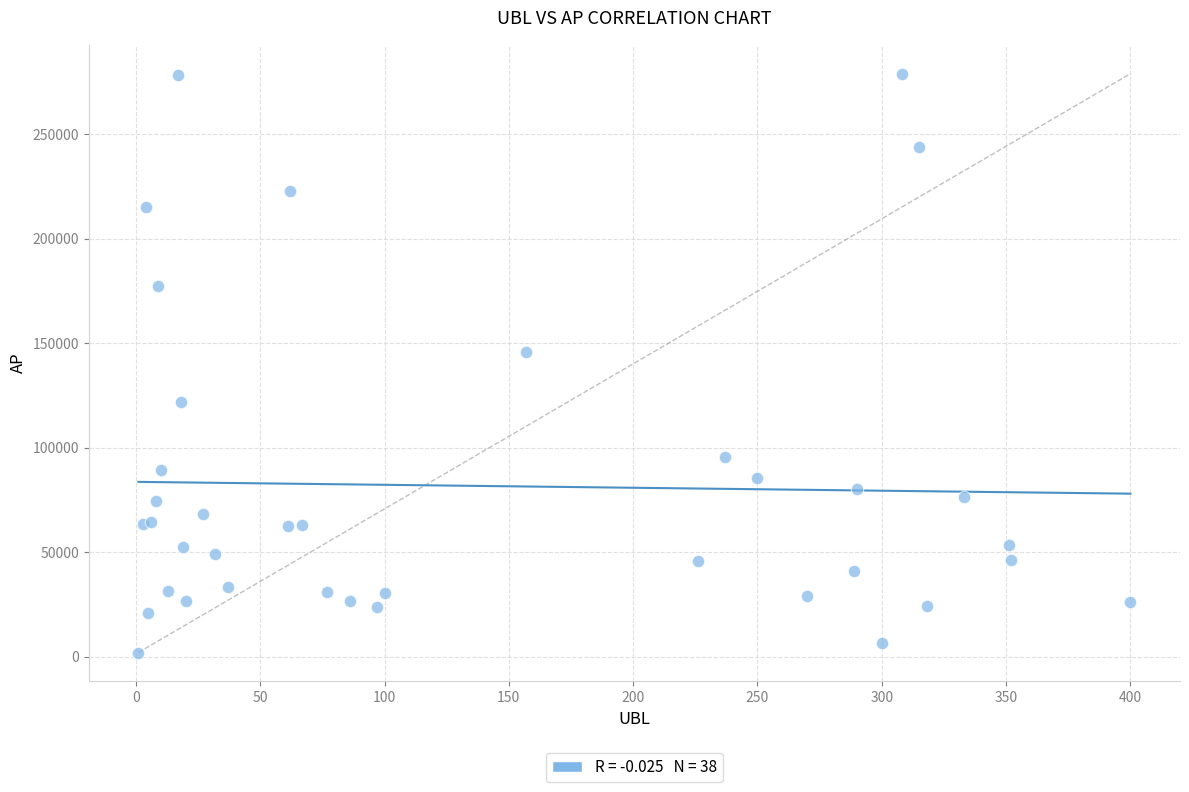

What Y value in the scatter plot is closest to 140411?

145697